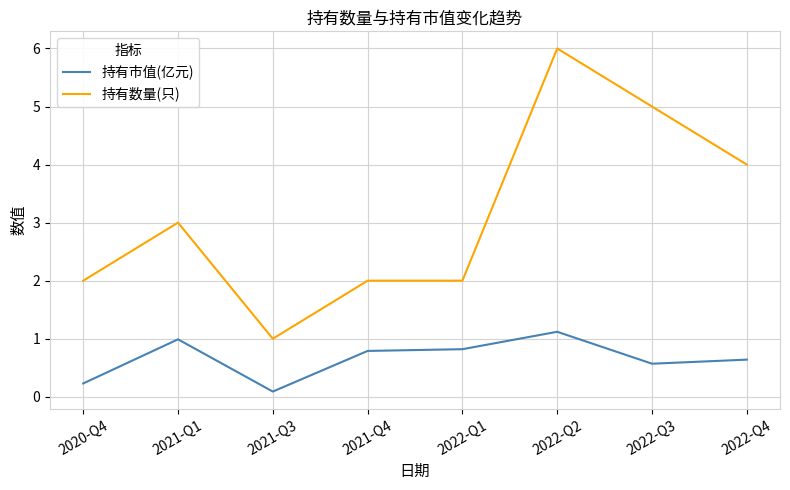

Which category has the lowest value in the 持有数量(只) series?

2021-Q3